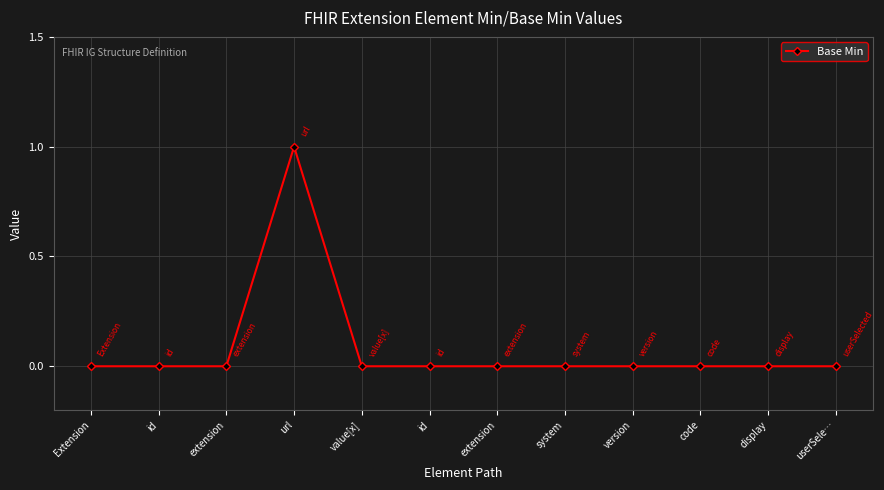

How many distinct data groups are displayed?

1